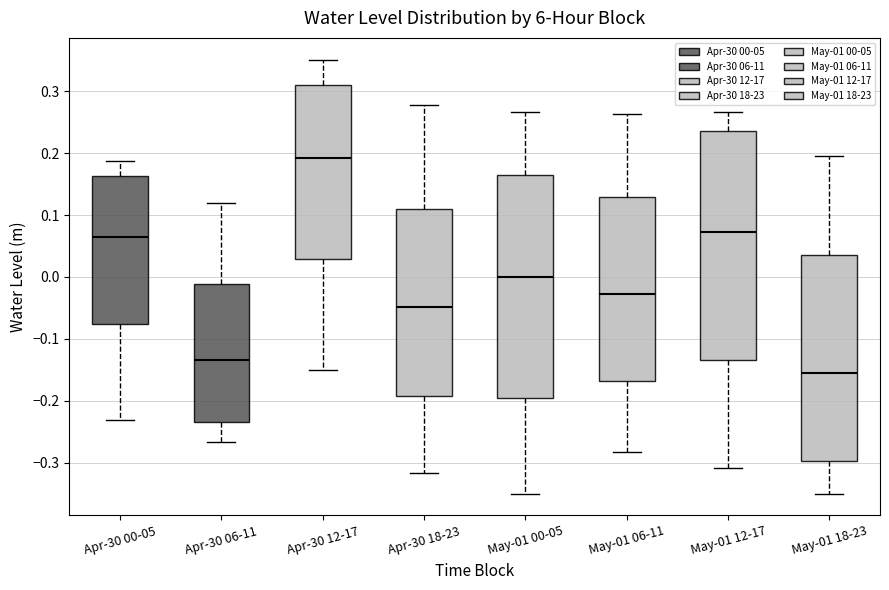

Reading left to right, read every box against the y-axis: the position of its median line, the range the box covers, and the ends of its whiskers. The values are not printed on the chart, so give them approximately, as read against the axis.

Apr-30 00-05: median 0.06, box -0.08 to 0.16, whiskers -0.23 to 0.19
Apr-30 06-11: median -0.13, box -0.23 to -0.01, whiskers -0.27 to 0.12
Apr-30 12-17: median 0.19, box 0.03 to 0.31, whiskers -0.15 to 0.35
Apr-30 18-23: median -0.05, box -0.19 to 0.11, whiskers -0.32 to 0.28
May-01 00-05: median 0.00, box -0.20 to 0.16, whiskers -0.35 to 0.27
May-01 06-11: median -0.03, box -0.17 to 0.13, whiskers -0.28 to 0.26
May-01 12-17: median 0.07, box -0.13 to 0.24, whiskers -0.31 to 0.27
May-01 18-23: median -0.15, box -0.30 to 0.04, whiskers -0.35 to 0.20